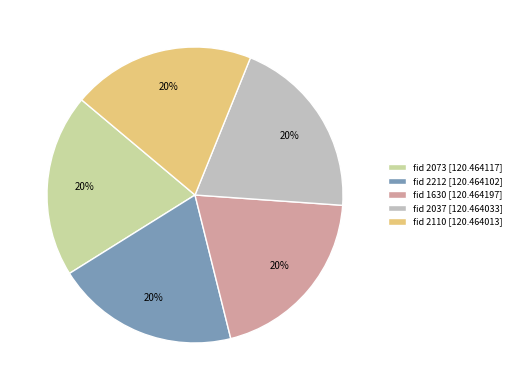

Combined, do fid 2037 [120.464033] and fid 2073 [120.464117] account for over 50%?

No